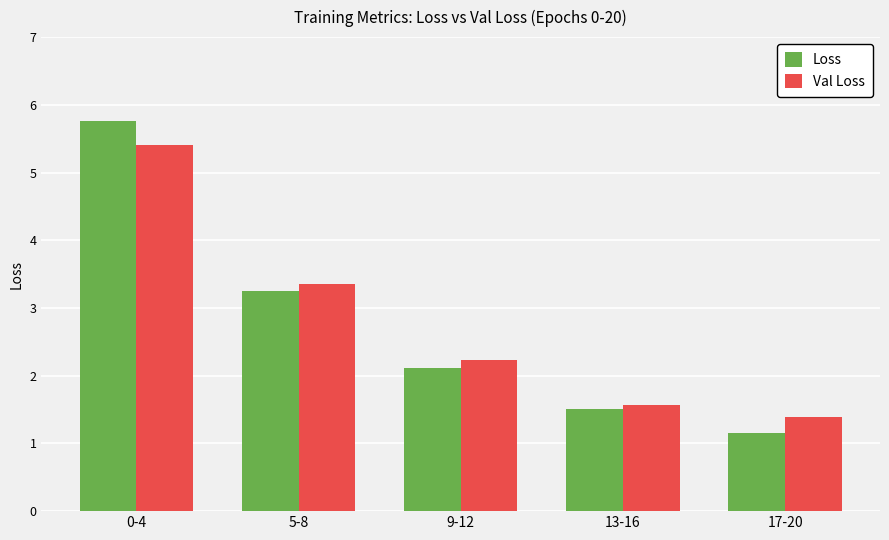

What is the value of the Val Loss bar at the 2nd from the left?

3.3